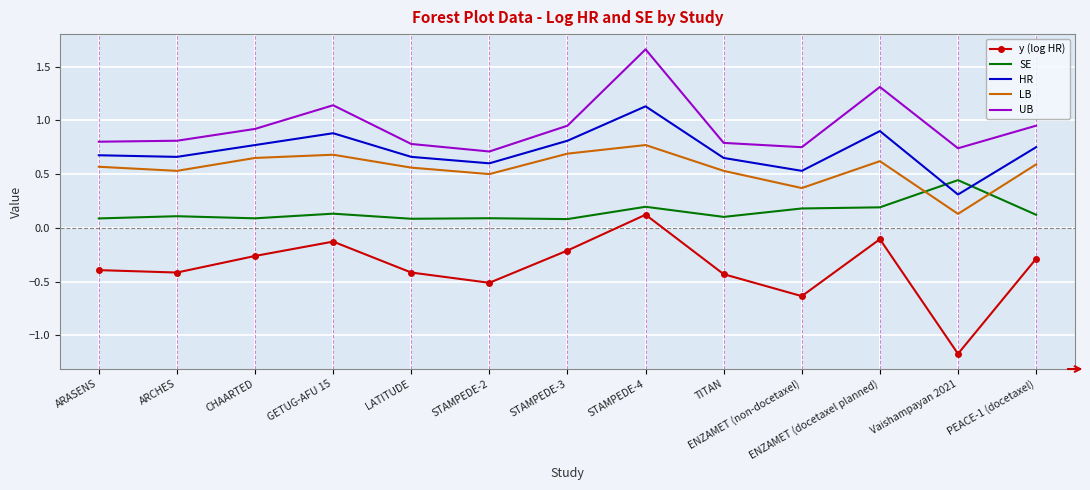

True or false: HR has a value of 0.7 at LATITUDE.

True